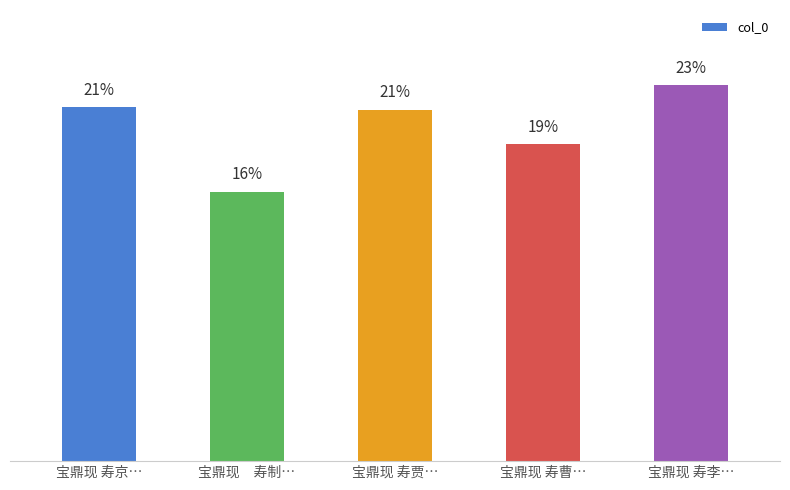

At which label is the value closest to 19?

宝鼎现 寿曹…